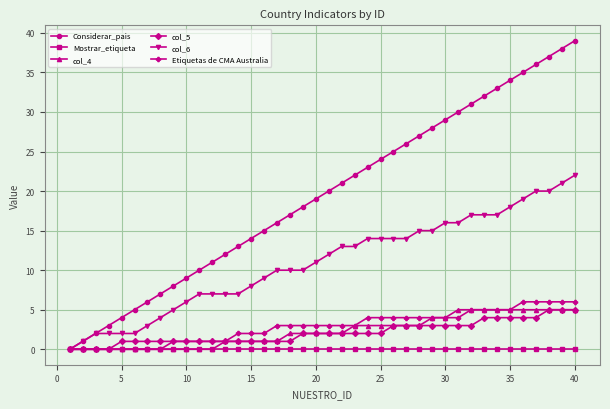

What is the greatest value displayed?

39